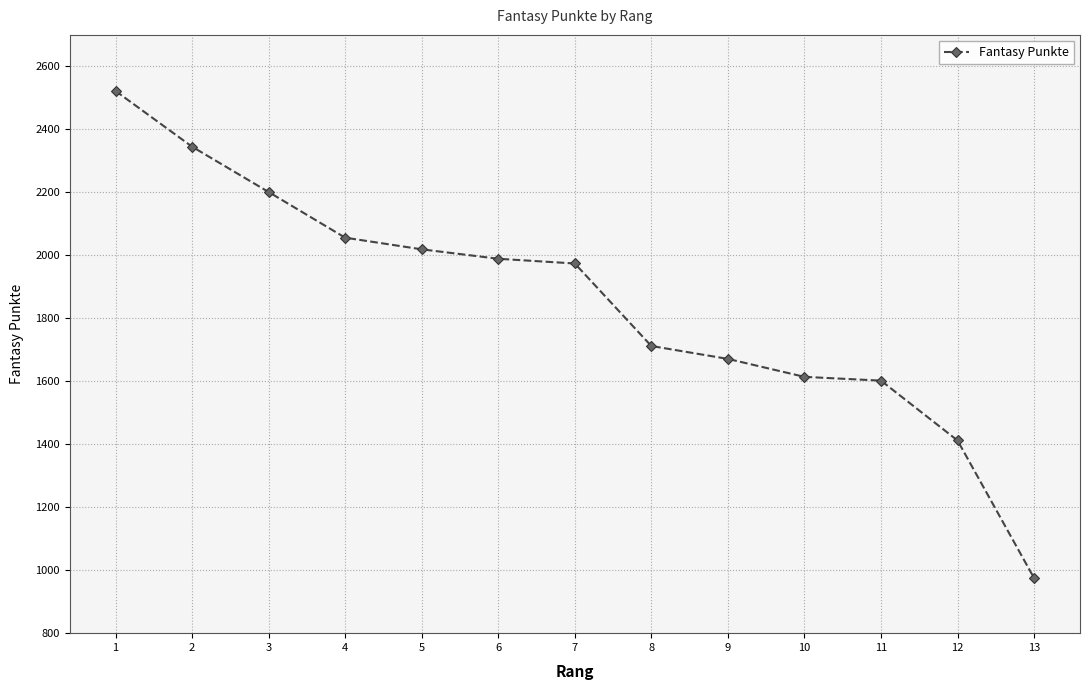

The value at 1 is 2522. True or false?

True